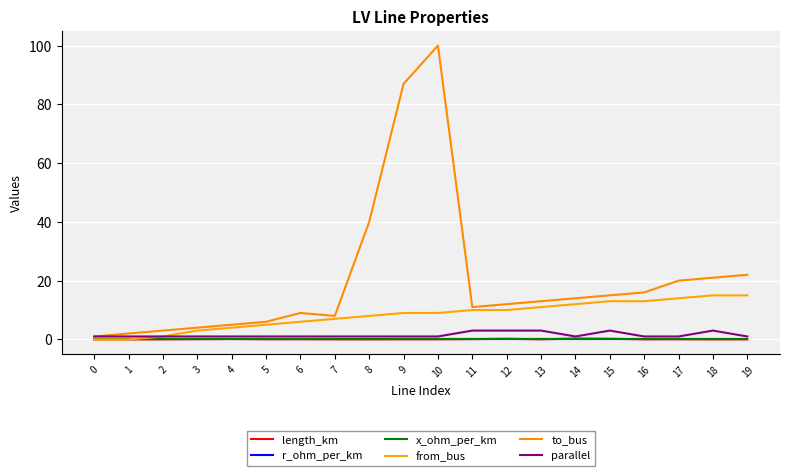

The length_km series shows 0.0 at 18. True or false?

False